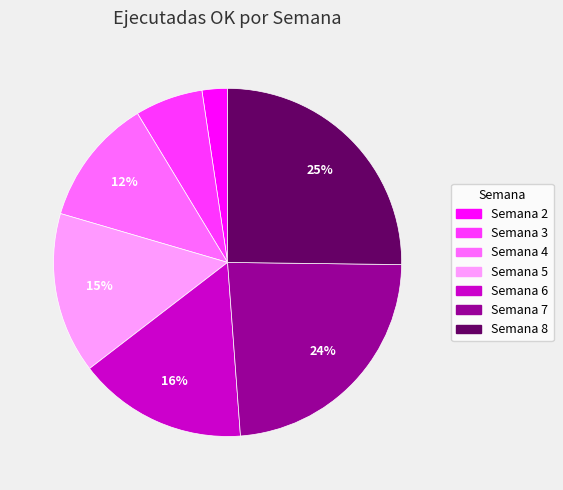

To the nearest percent, what percentage of the pie is Semana 4?

12%